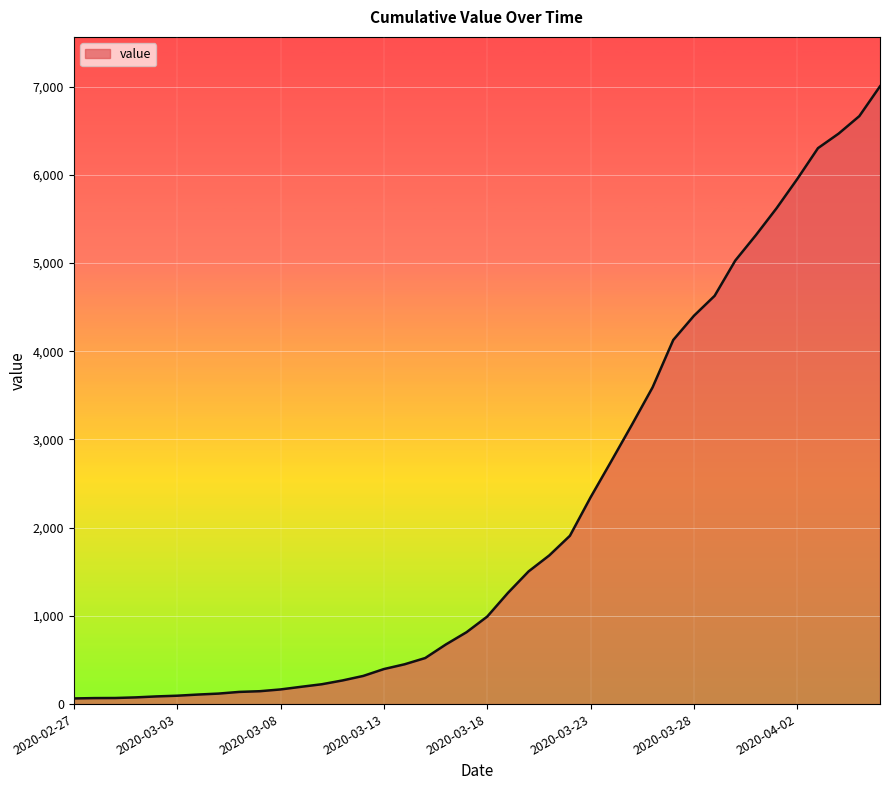

How many lines are shown in the chart?

1